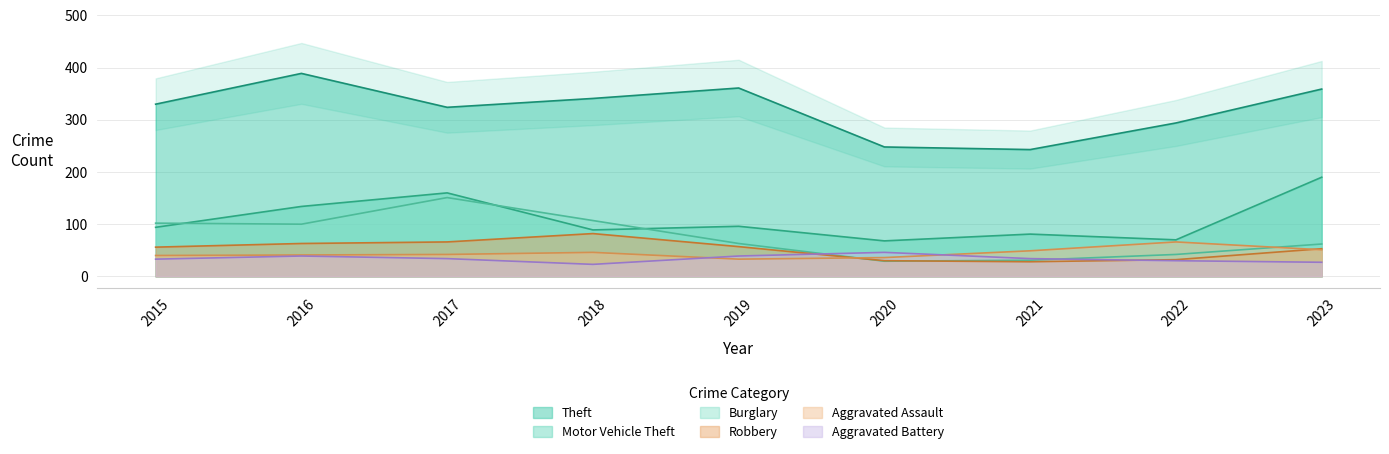

At how many categories does at least one series exceed 71?

9